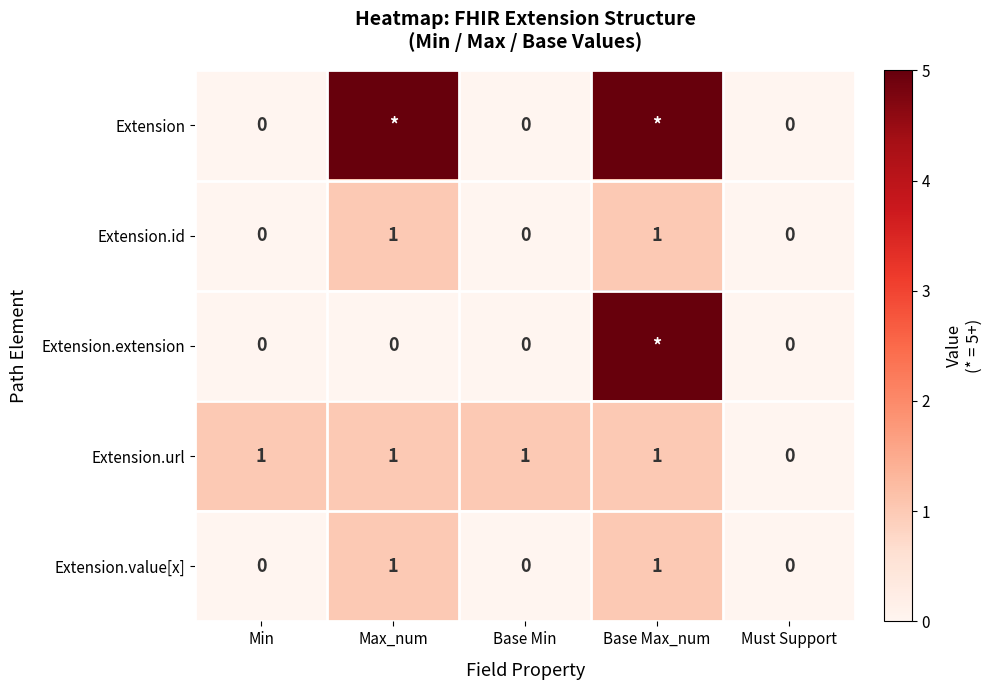

How many Extension.id values are between 0 and 1?

5